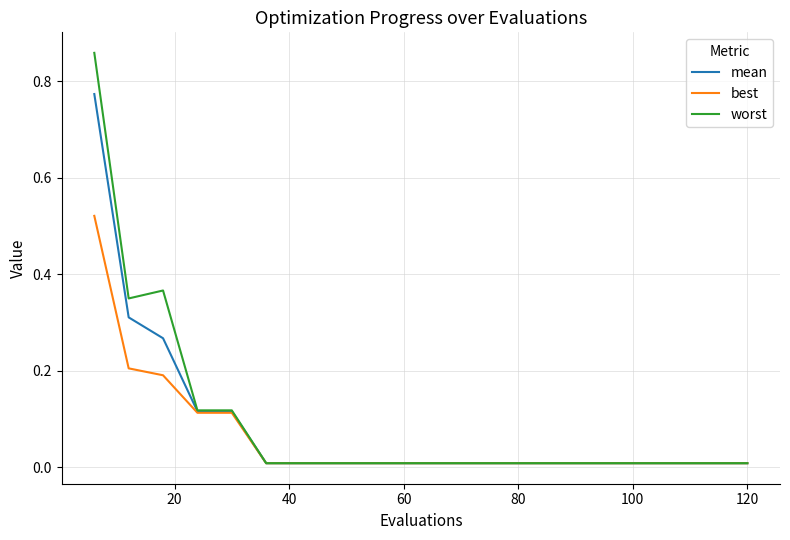

Rank the series by their maximum value, from highest to lowest.

worst, mean, best